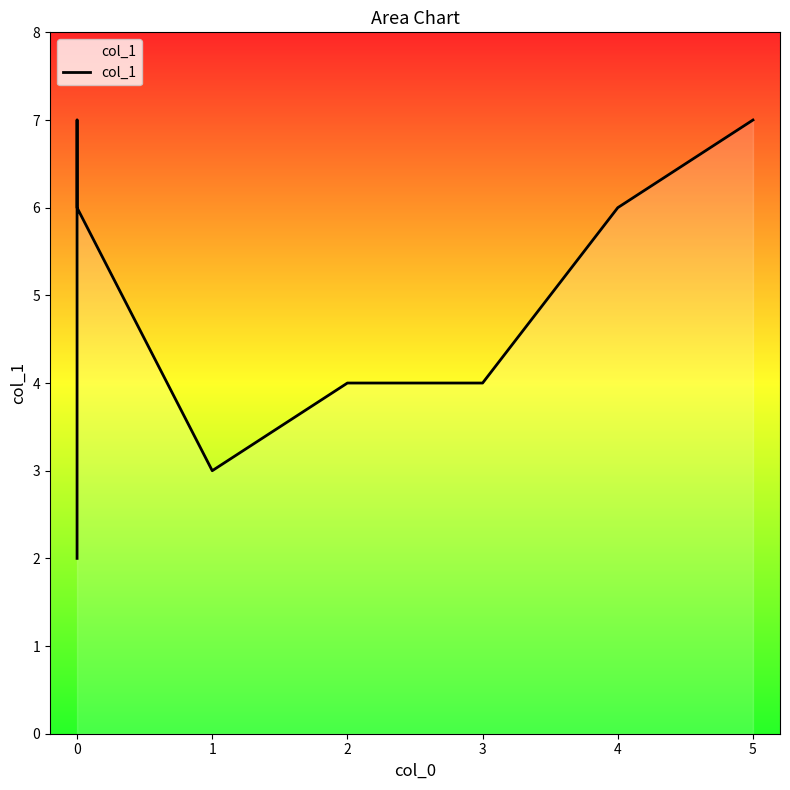

What is the sum of all values?

39